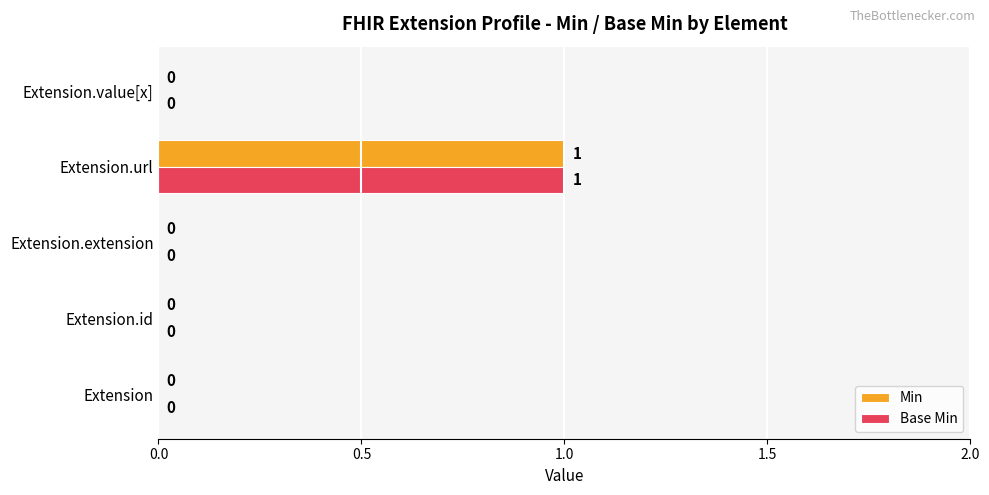

How many Base Min values are between 0 and 1?

5